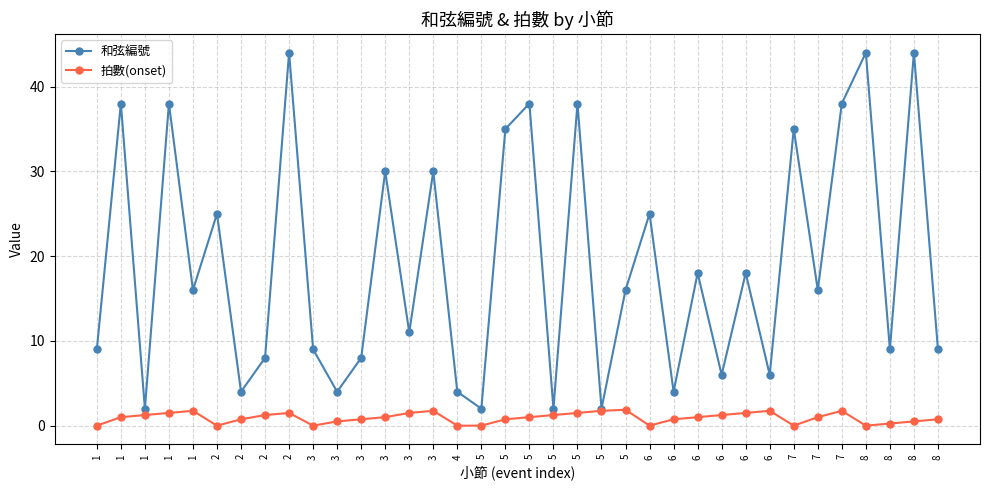

What is the difference between the 拍數(onset) values at 8 and 4?

0.2